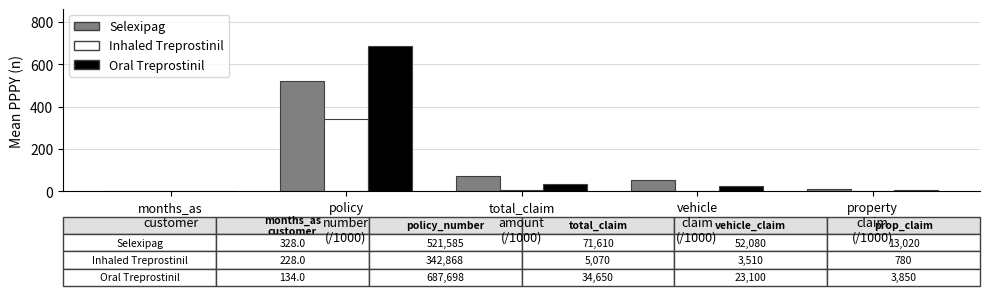

What is the greatest value displayed?

687.7